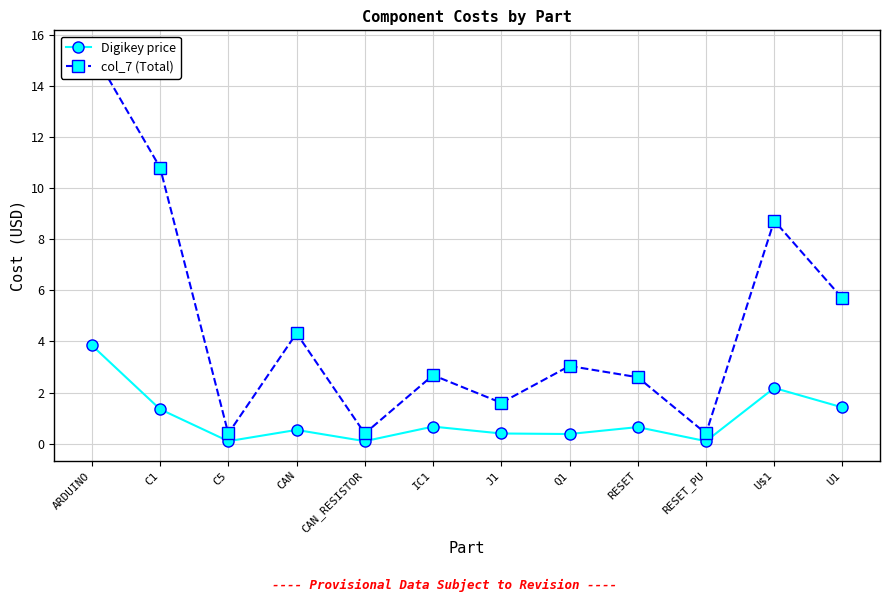

What position from the left is U1?

12